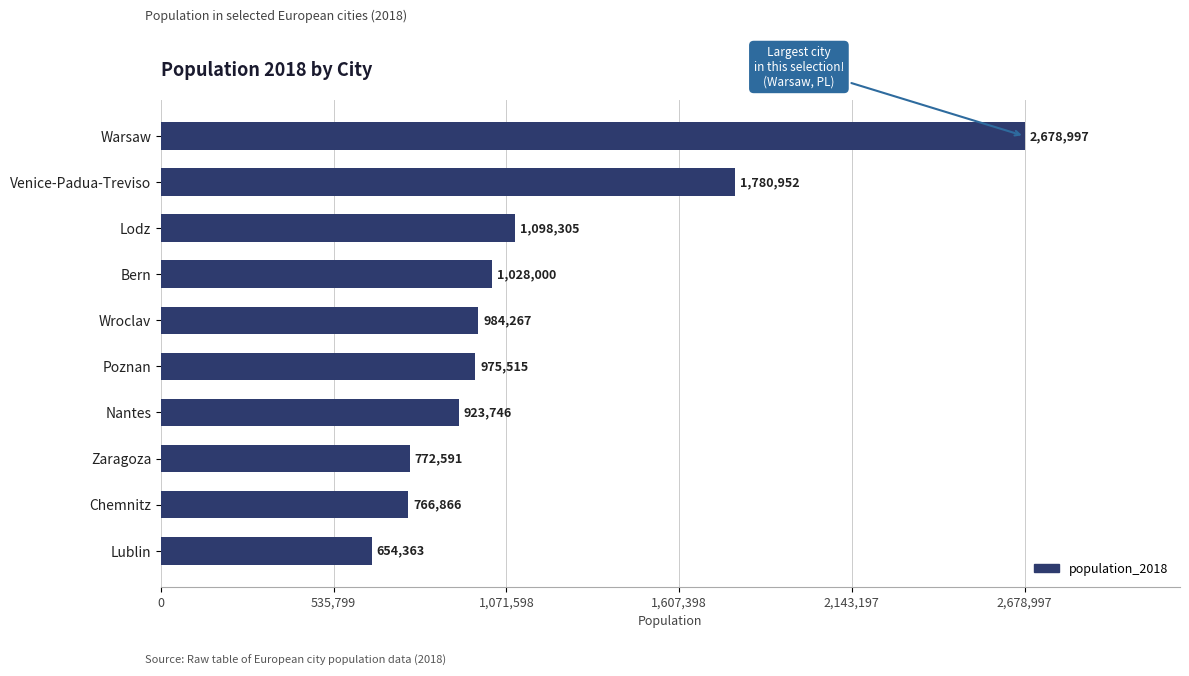

What is the minimum value shown in the chart?

654363